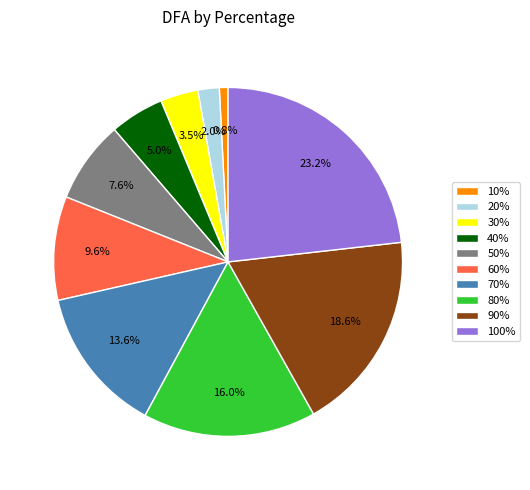

Is 70% the majority of the pie?

No